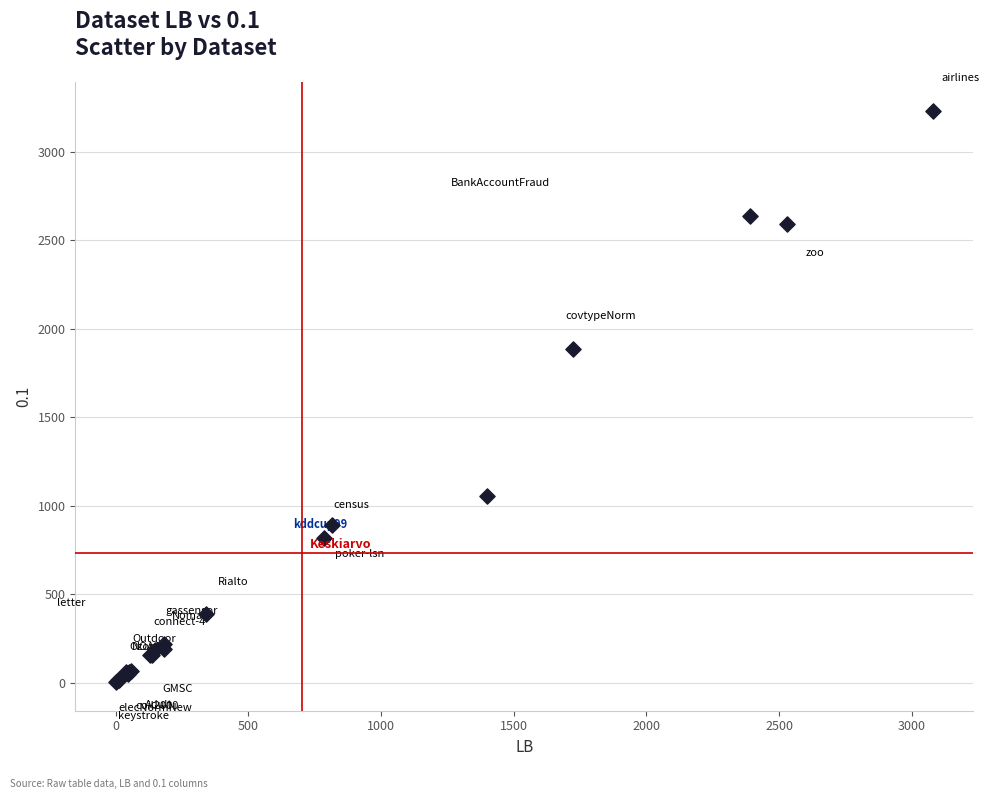

What Y value in the scatter plot is closest to 1617?

1888.6